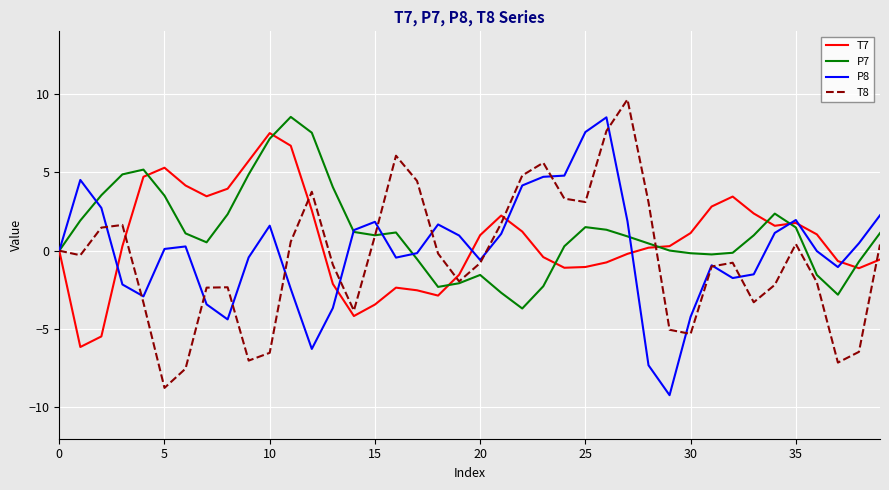

How many lines are shown in the chart?

4